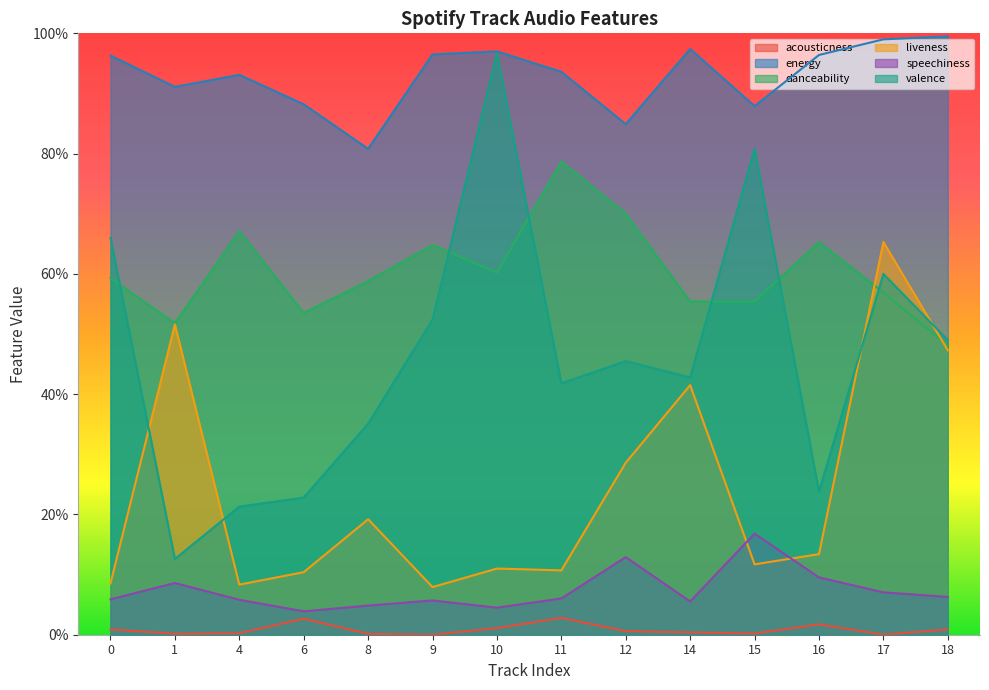

True or false: valence has a value of 0.5 at 12.

True